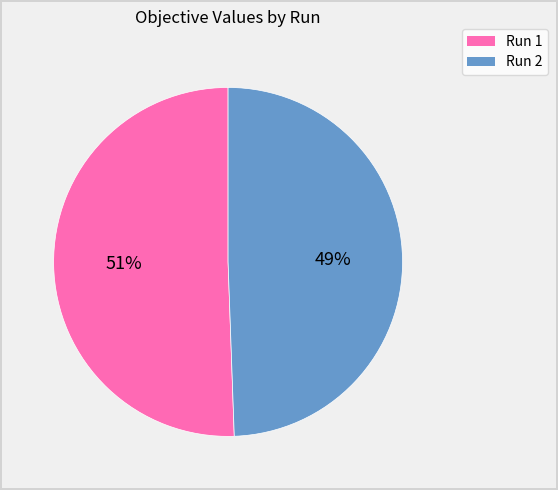

True or false: Run 2 accounts for 61% of the total.

False